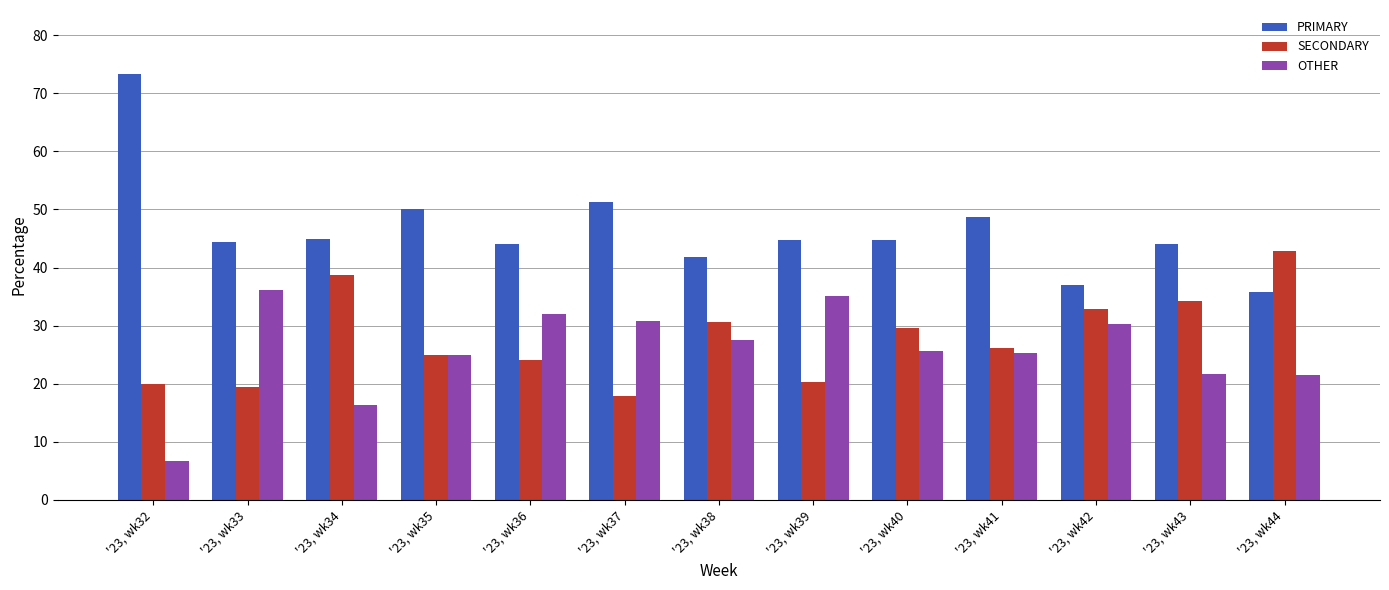

Is it true that OTHER equals 21.4 at '23, wk44?

True